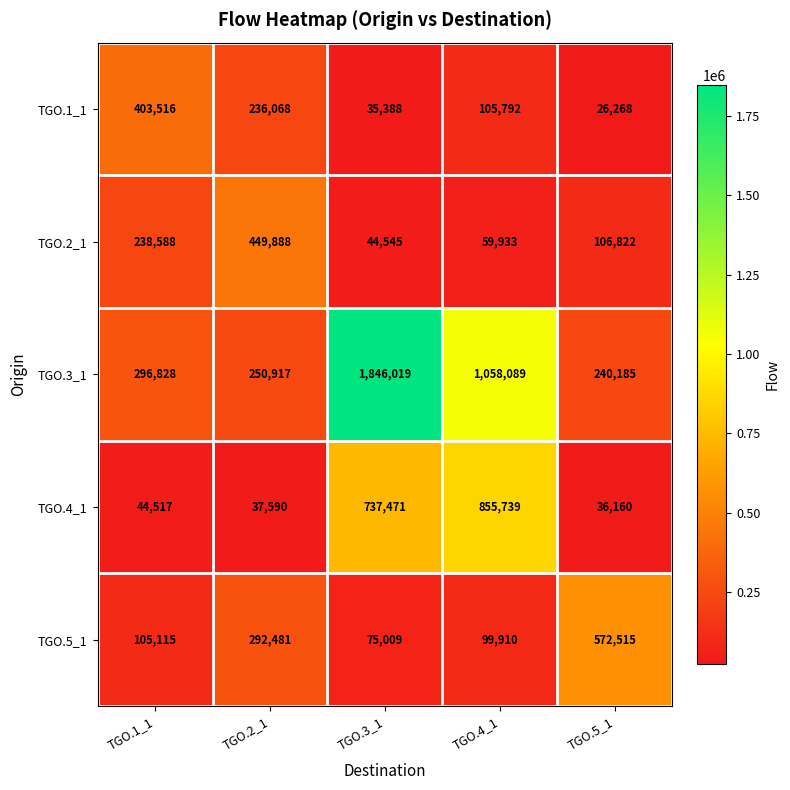

Where is TGO.5_1 nearest to the value 323762?

TGO.2_1